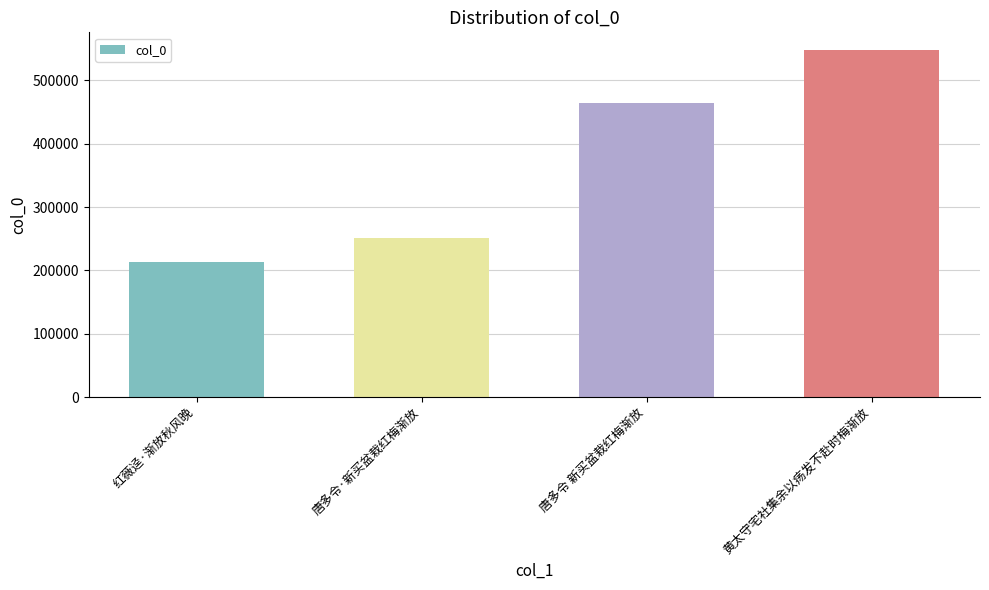

At which category does the chart reach its minimum across all series?

红薇迳·渐放秋风晚